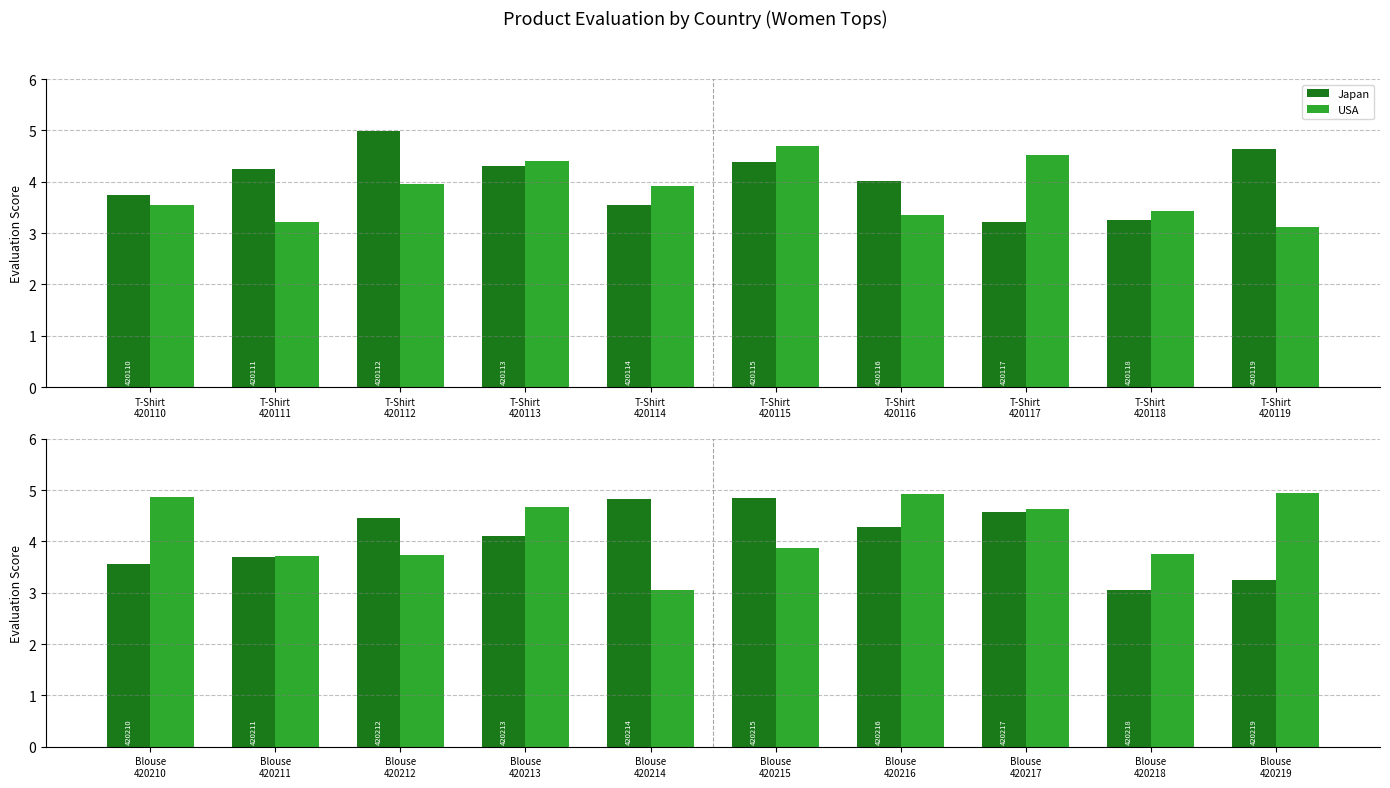

Does the chart contain any negative values?

No